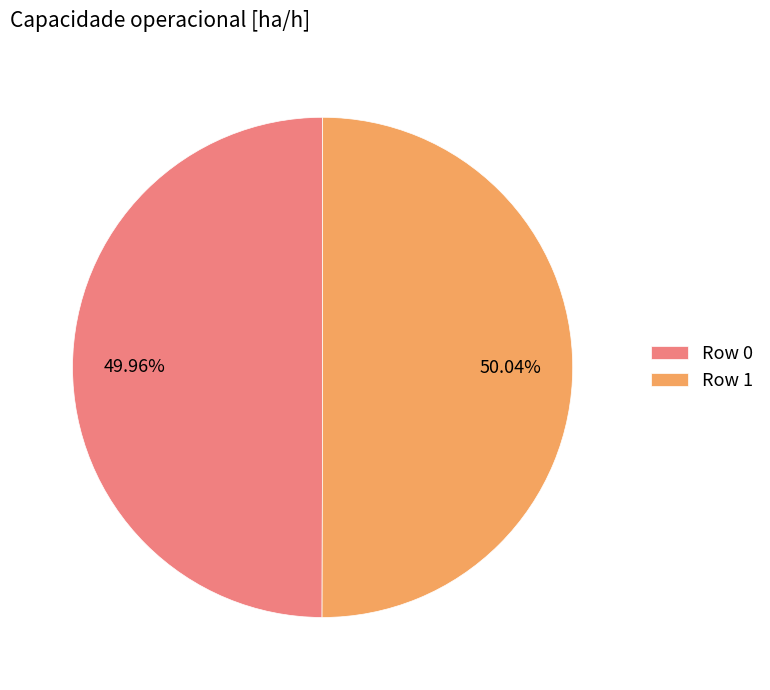

Is there a majority slice in this chart?

Yes